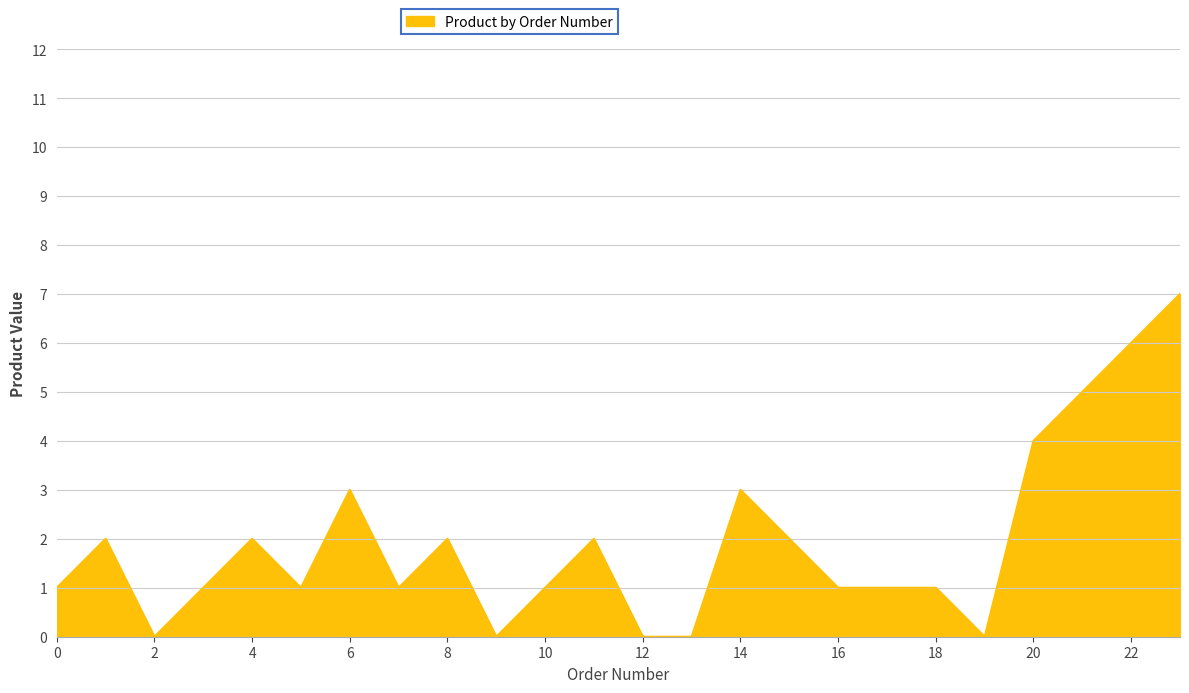

What is the greatest value displayed?

7